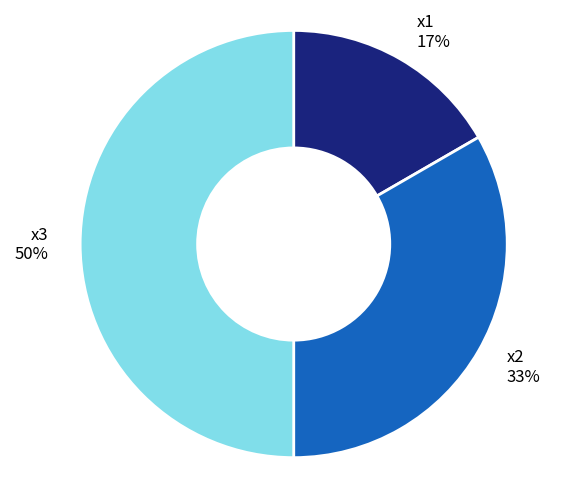

Combined, do x3 and x2 account for over 50%?

Yes